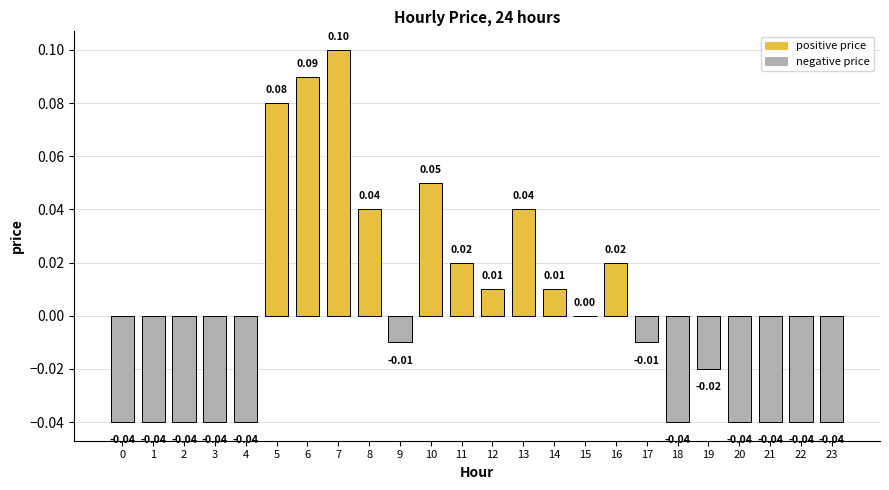

At which label is the value closest to 0?

15